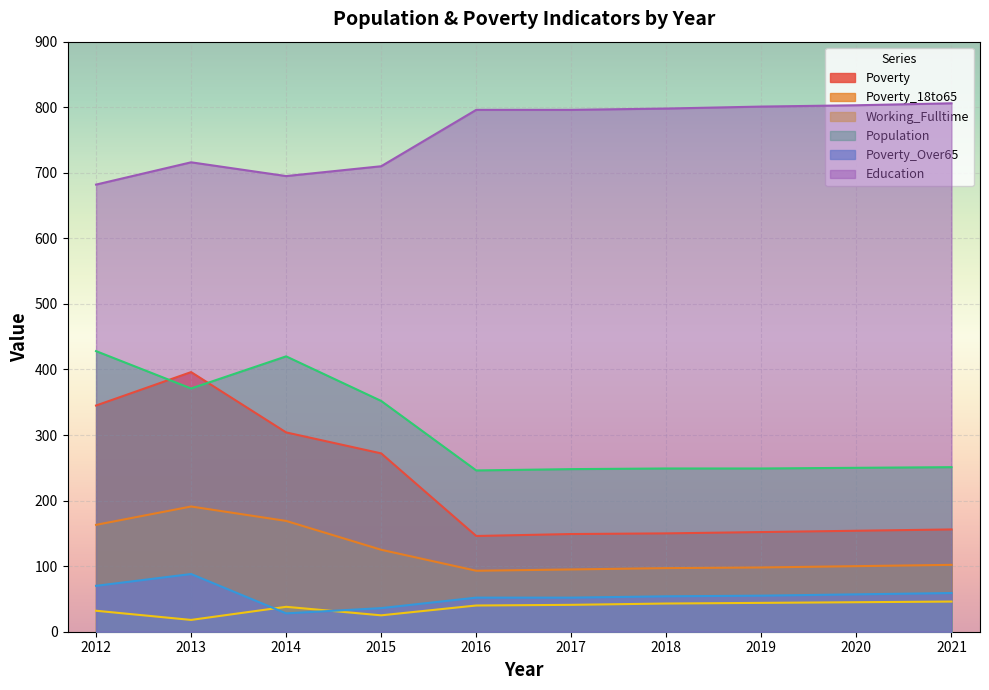

The value of Poverty_Over65 at 2015 is 36. True or false?

True